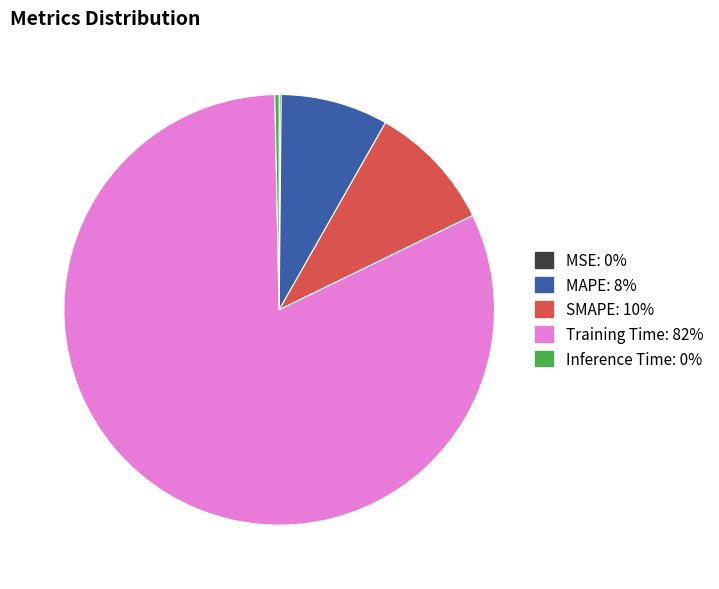

Is it true that MAPE is 23% of the pie?

False